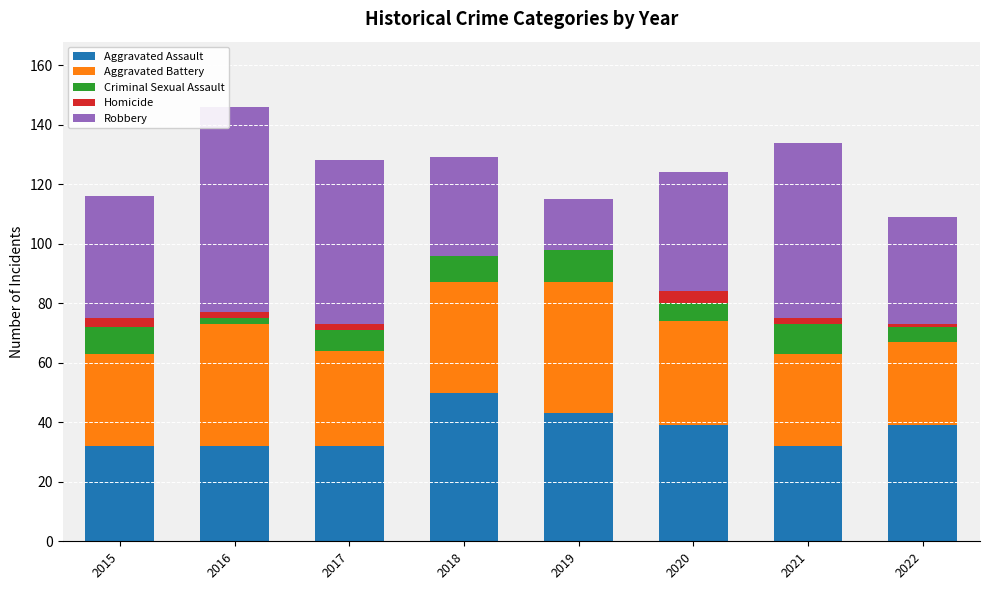

How many data points does each series have?

8